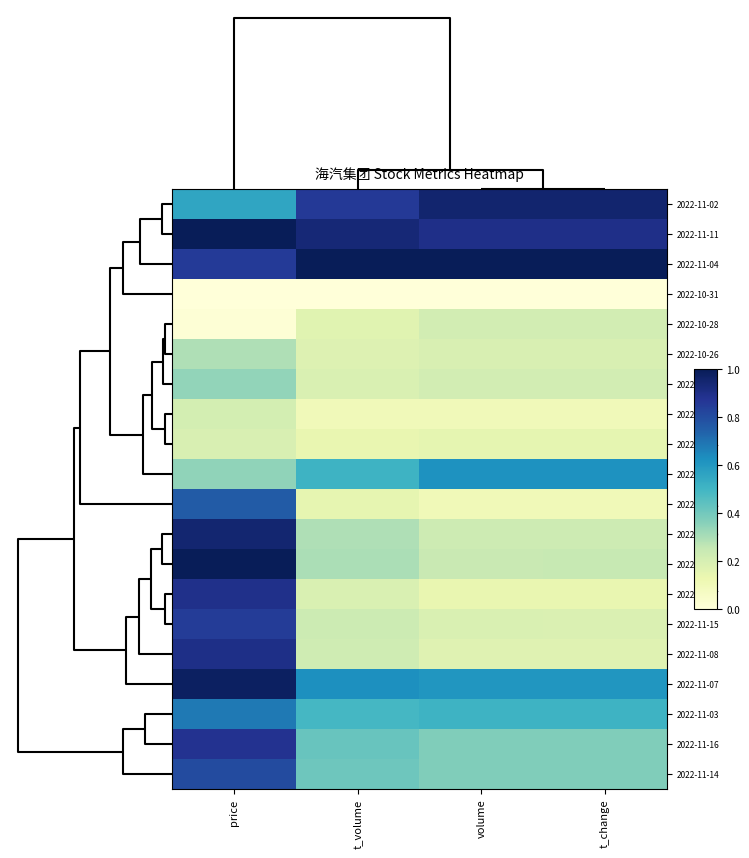

What is the maximum value shown in the chart?

1.0